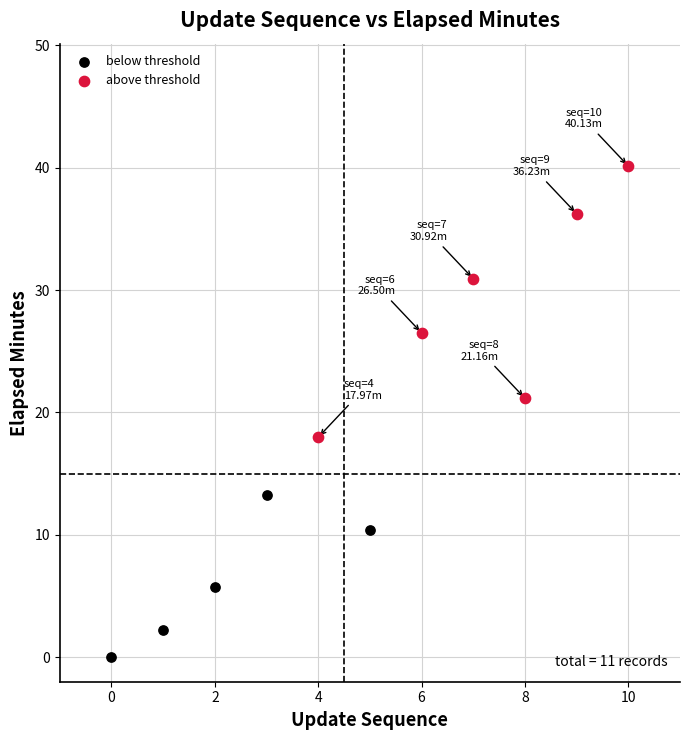

Which series reaches the maximum Y coordinate?

above threshold